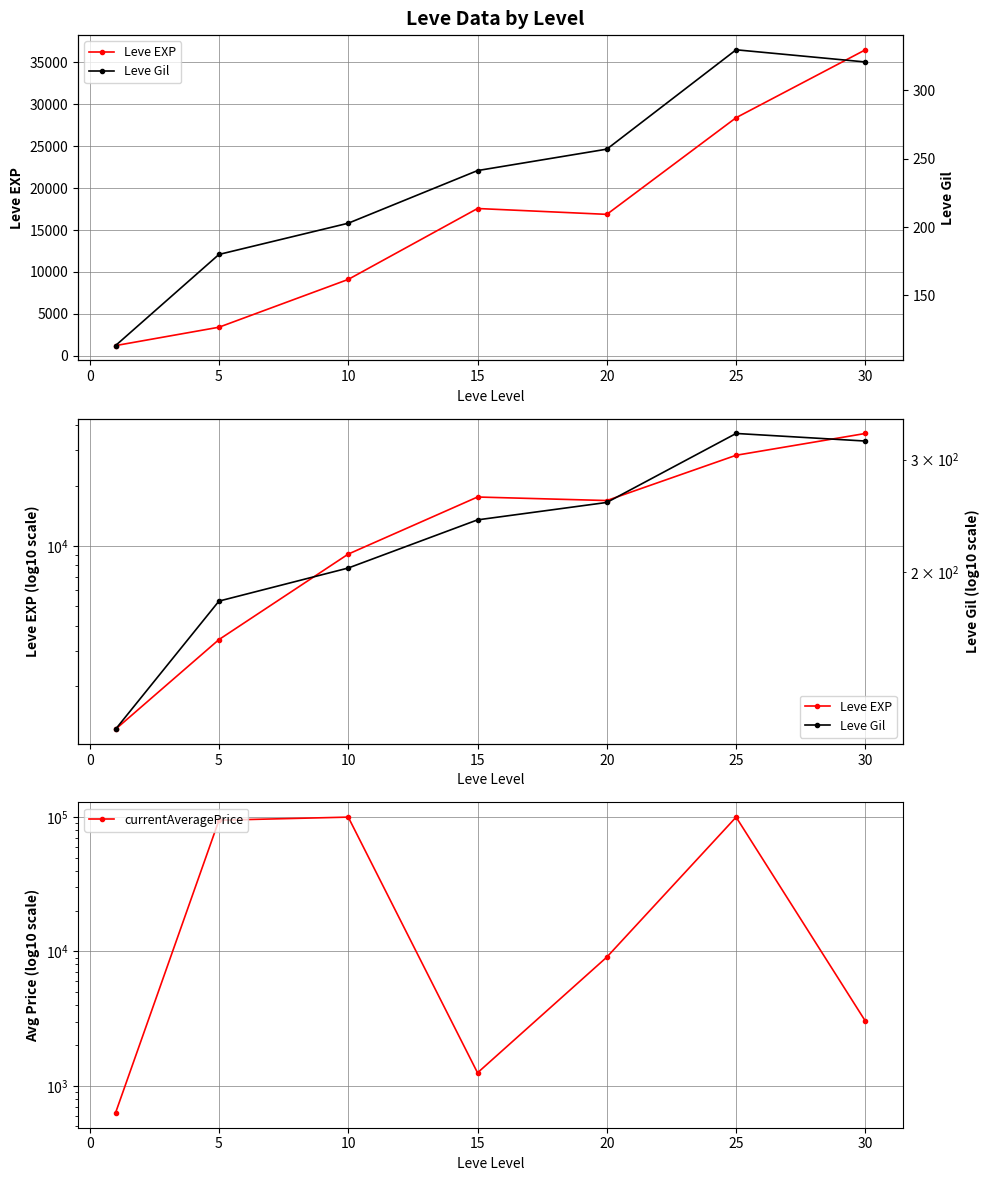

True or false: currentAveragePrice and Leve Gil cross at least once.

False